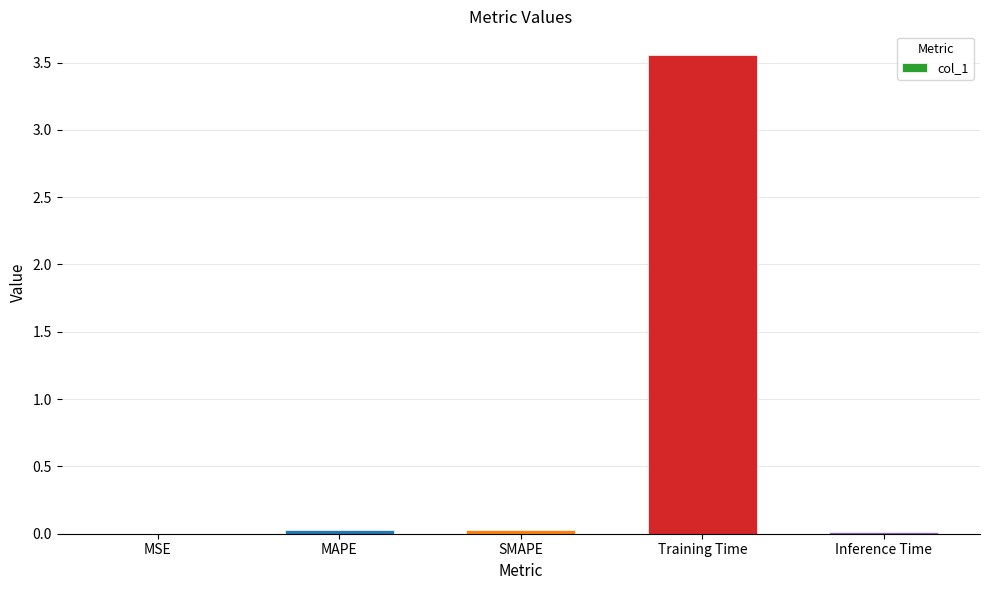

At which category does the chart reach its peak across all series?

Training Time